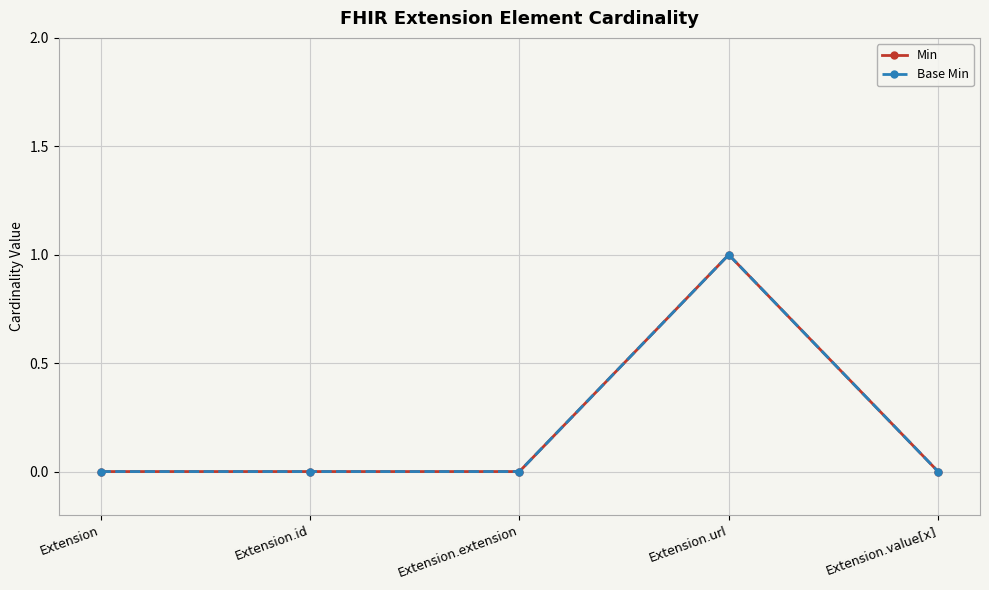

How many interior local peaks does the Min series have?

1